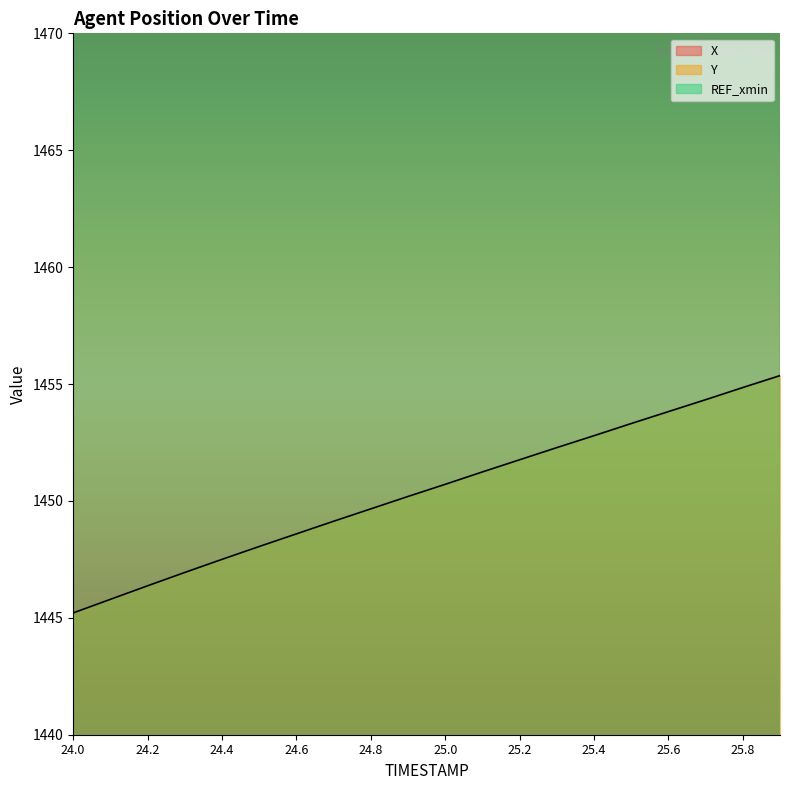

List the series in order of their peak value, highest first.

X, Y